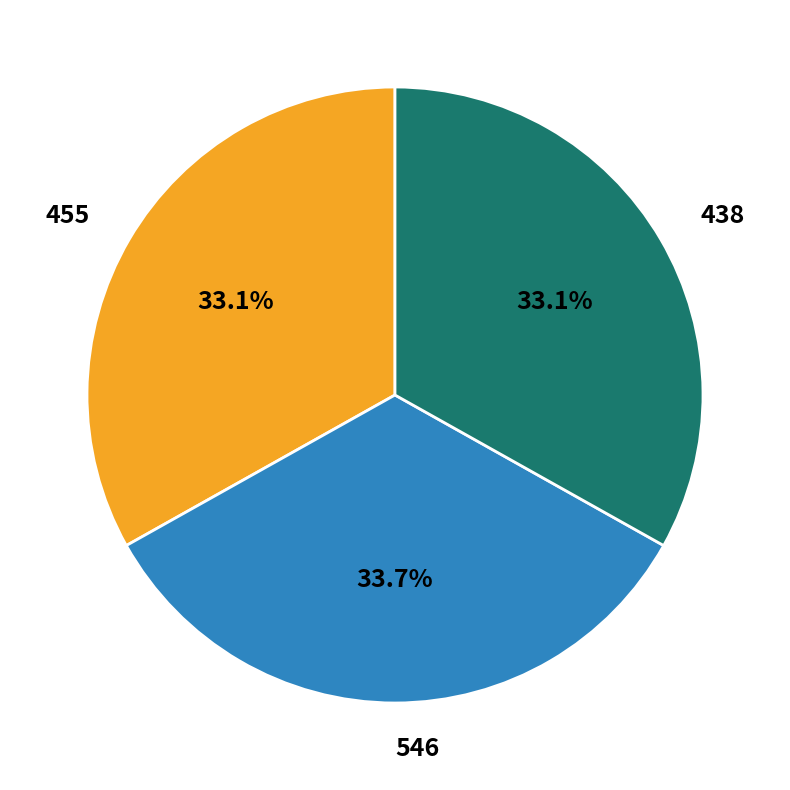

To the nearest percent, what is the average slice percentage?

33%